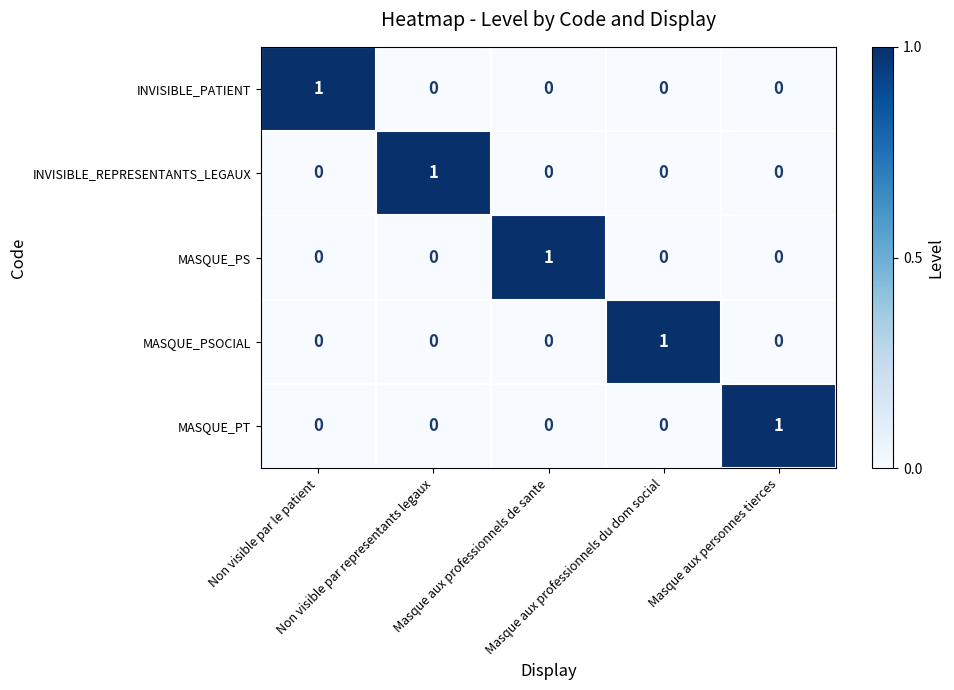

At how many categories does at least one series exceed 0?

5